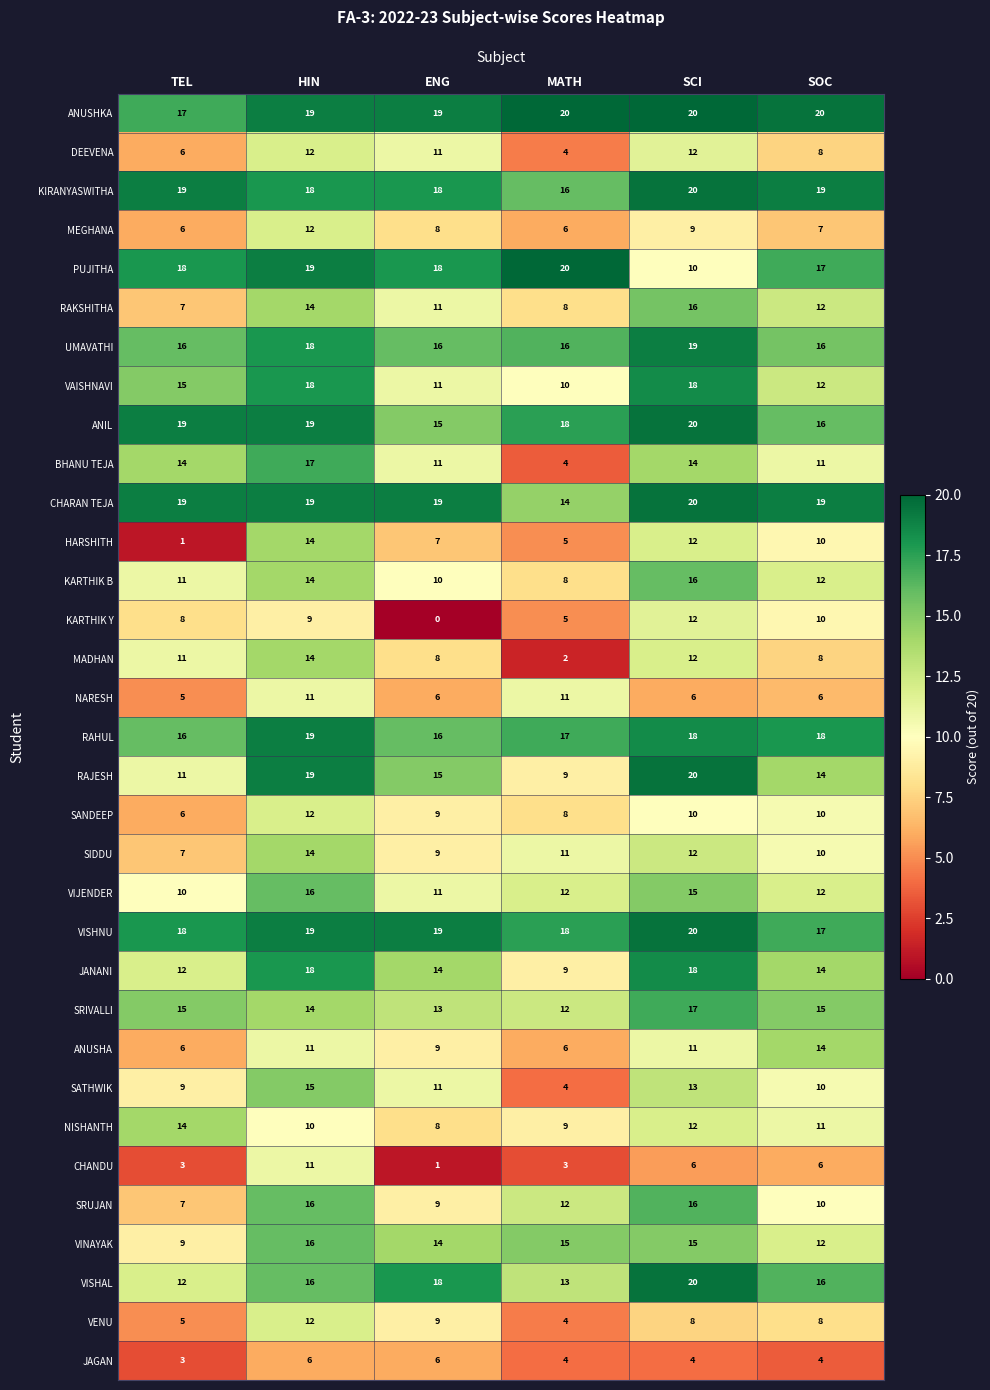

Which series has the largest total across all categories?

ANUSHKA